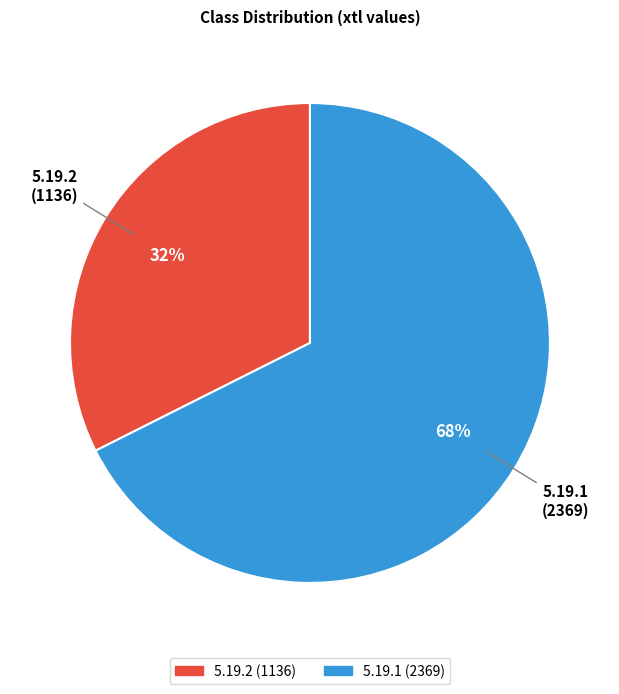

Is it true that 5.19.1 is 62% of the pie?

False